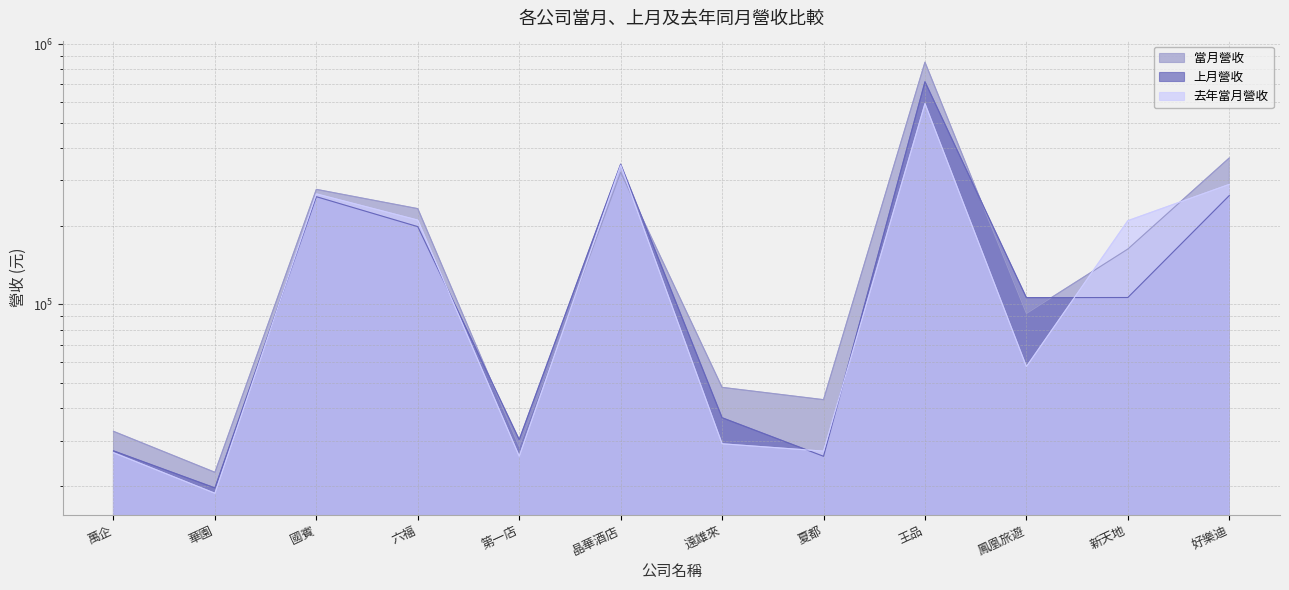

Reading left to right, list all the values displayed in this chart.

當月營收: 萬企=32541	華園=22648	國賓=276746	六福=233365	第一店=28397	晶華酒店=321959	遠雄來=48010	夏都=43058	王品=852399	鳳凰旅遊=92305	新天地=163262	好樂迪=365370
上月營收: 萬企=27377	華園=19729	國賓=259395	六福=199020	第一店=30256	晶華酒店=346004	遠雄來=36699	夏都=26096	王品=717068	鳳凰旅遊=106193	新天地=106322	好樂迪=261987
去年當月營收: 萬企=26950	華園=18817	國賓=265994	六福=210946	第一店=26114	晶華酒店=342892	遠雄來=29150	夏都=27316	王品=591256	鳳凰旅遊=57729	新天地=209785	好樂迪=289282